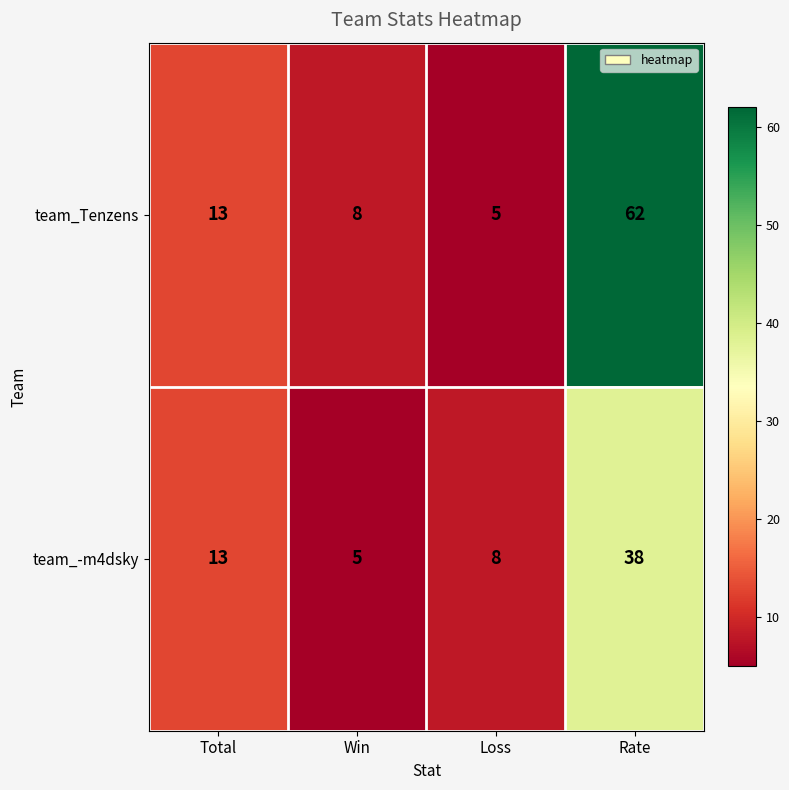

Which series has the largest total across all categories?

team_Tenzens